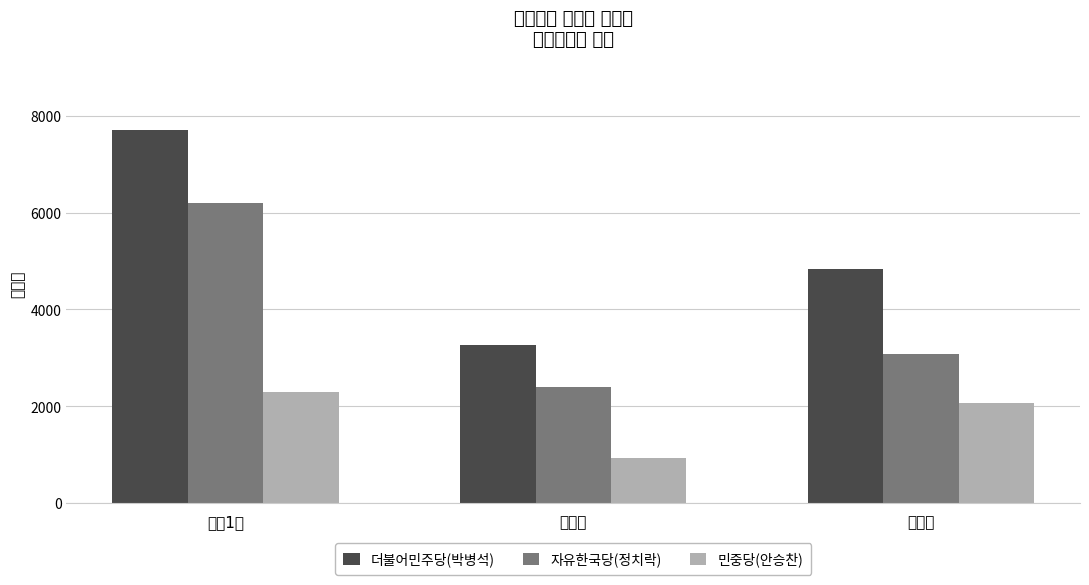

The value of 민중당(안승찬) at 농소1동 is 665. True or false?

False